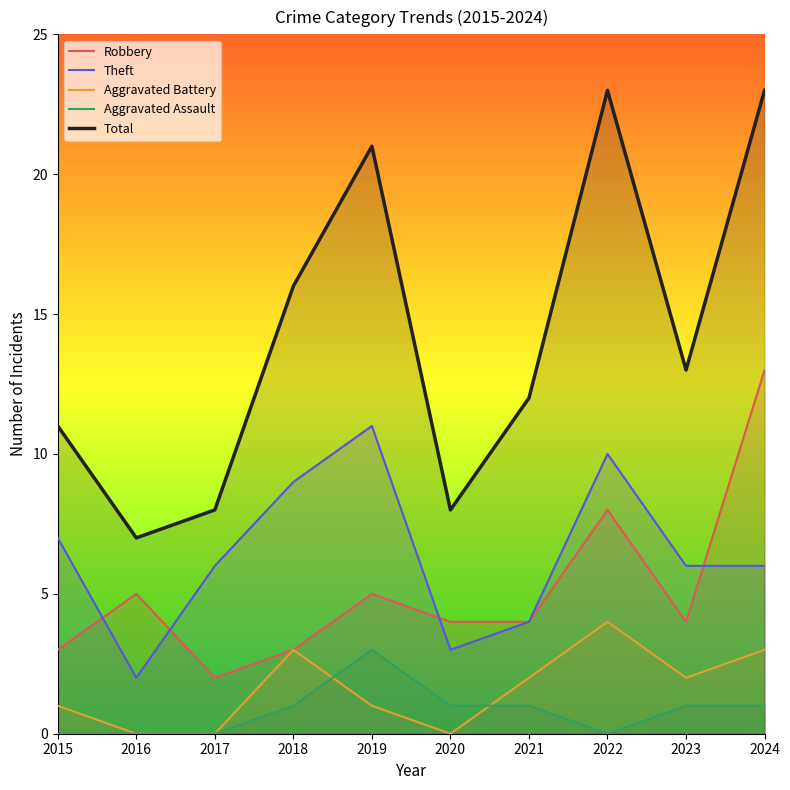

What is the average value of the Aggravated Battery series?

2